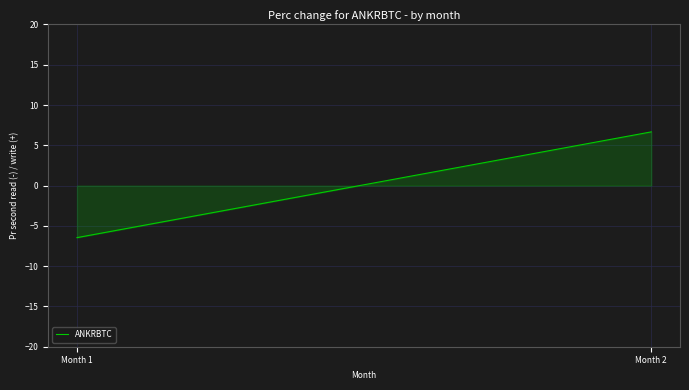

The value at Month 1 is -6.5. True or false?

True